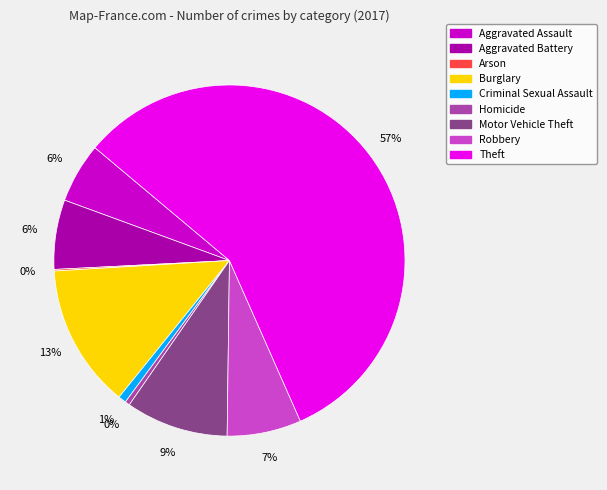

What is the largest slice in the pie chart?

Theft